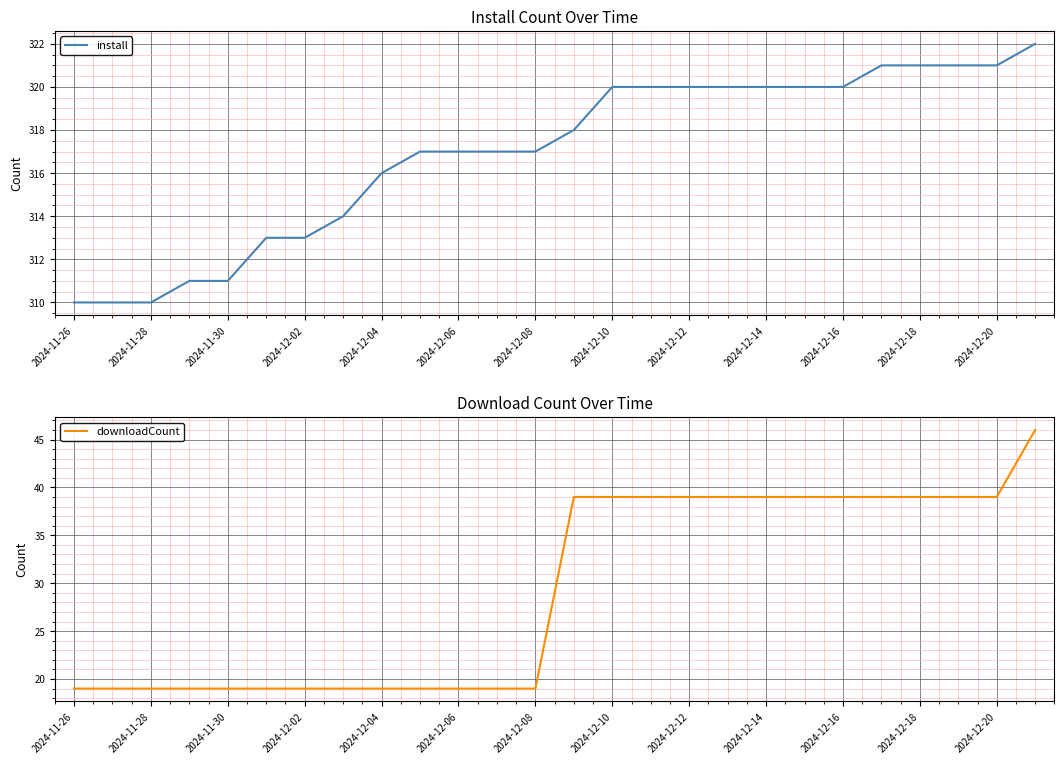

How many lines are shown in the chart?

2